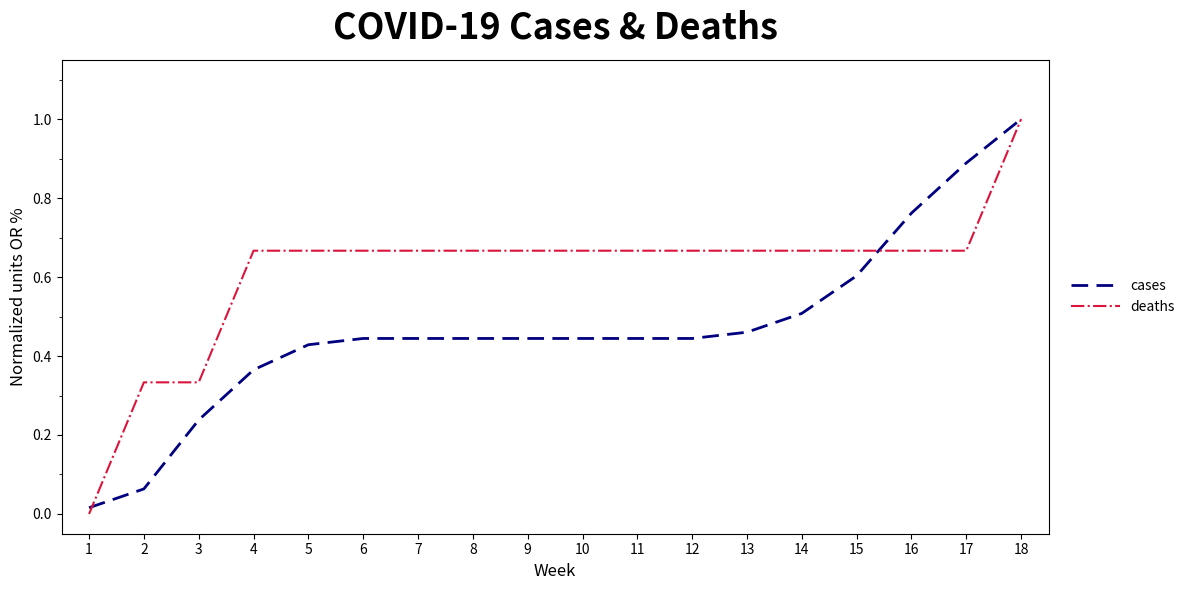

Does the chart have visible grid lines?

No